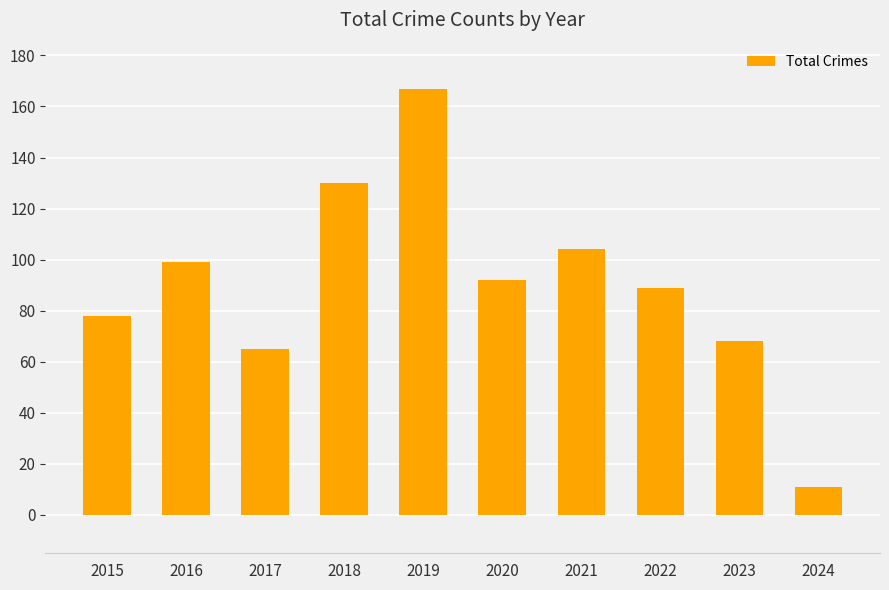

Reading left to right, what are all the values shown in this chart?

2015=78	2016=99	2017=65	2018=130	2019=167	2020=92	2021=104	2022=89	2023=68	2024=11